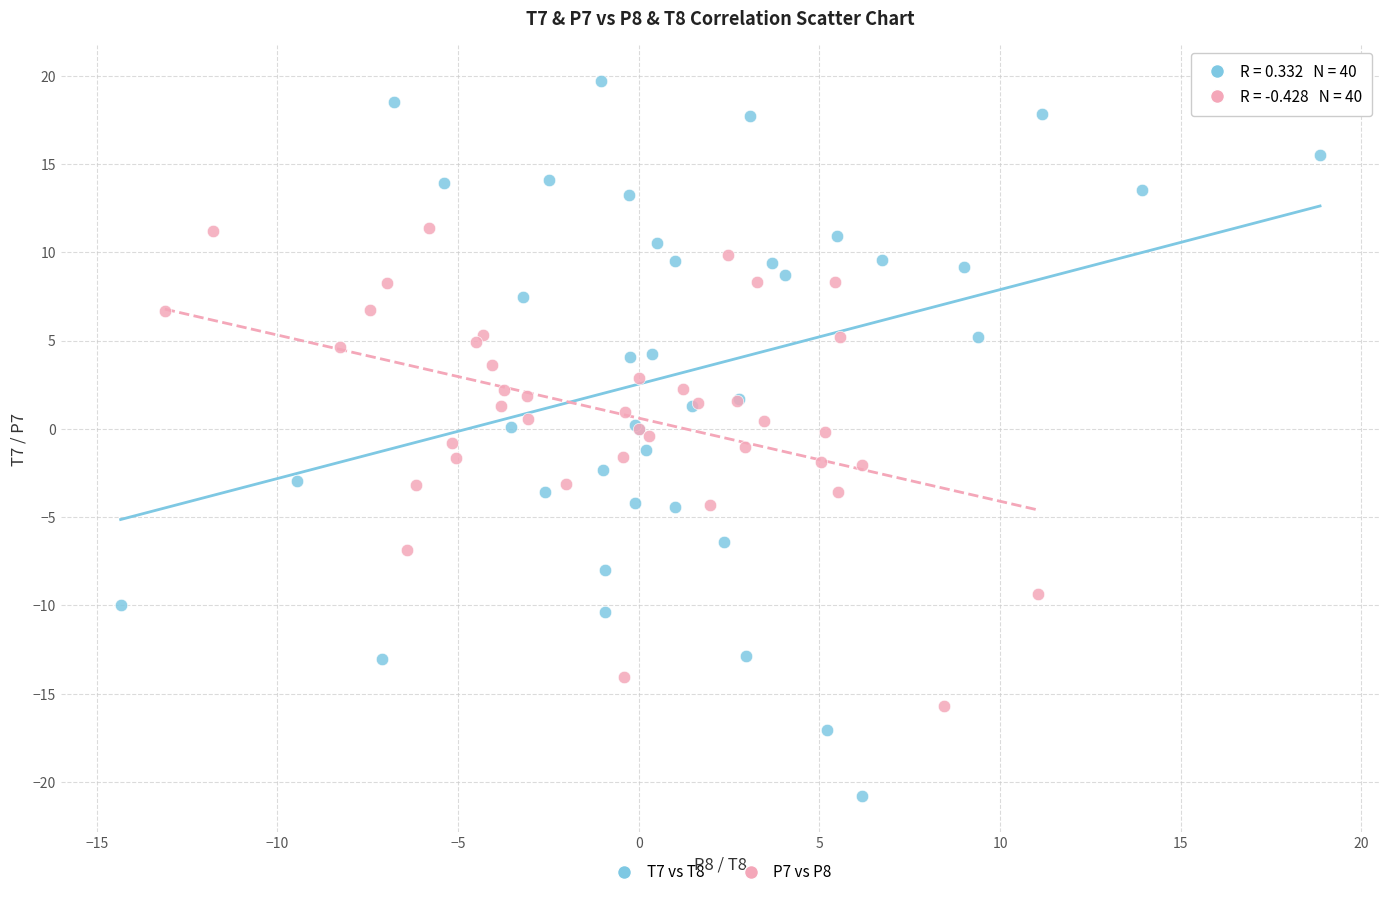

Which series reaches the minimum Y coordinate?

T7 vs T8